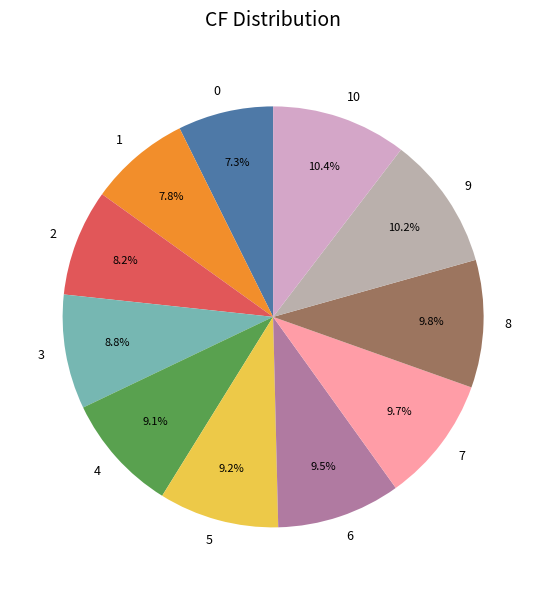

Does 8 account for over 50% of the chart?

No